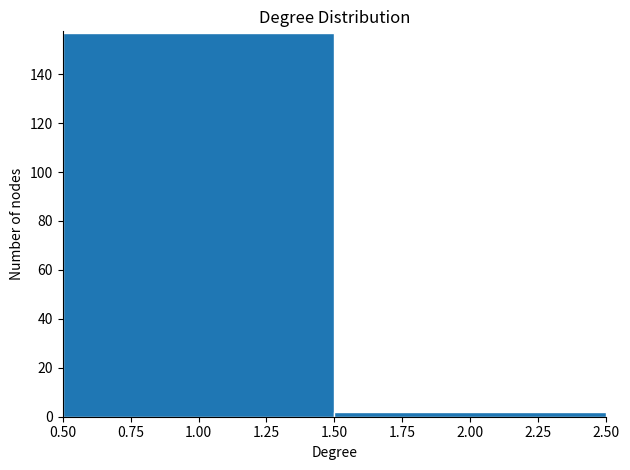

What is the height of the bar covering 0.50 to 1.50 on the x-axis? The values are not printed on the chart, so give them approximately, as read against the axis.

158